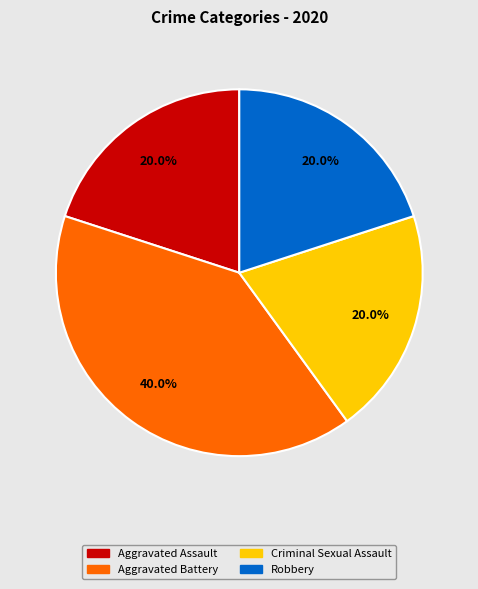

Which slice is the largest?

Aggravated Battery